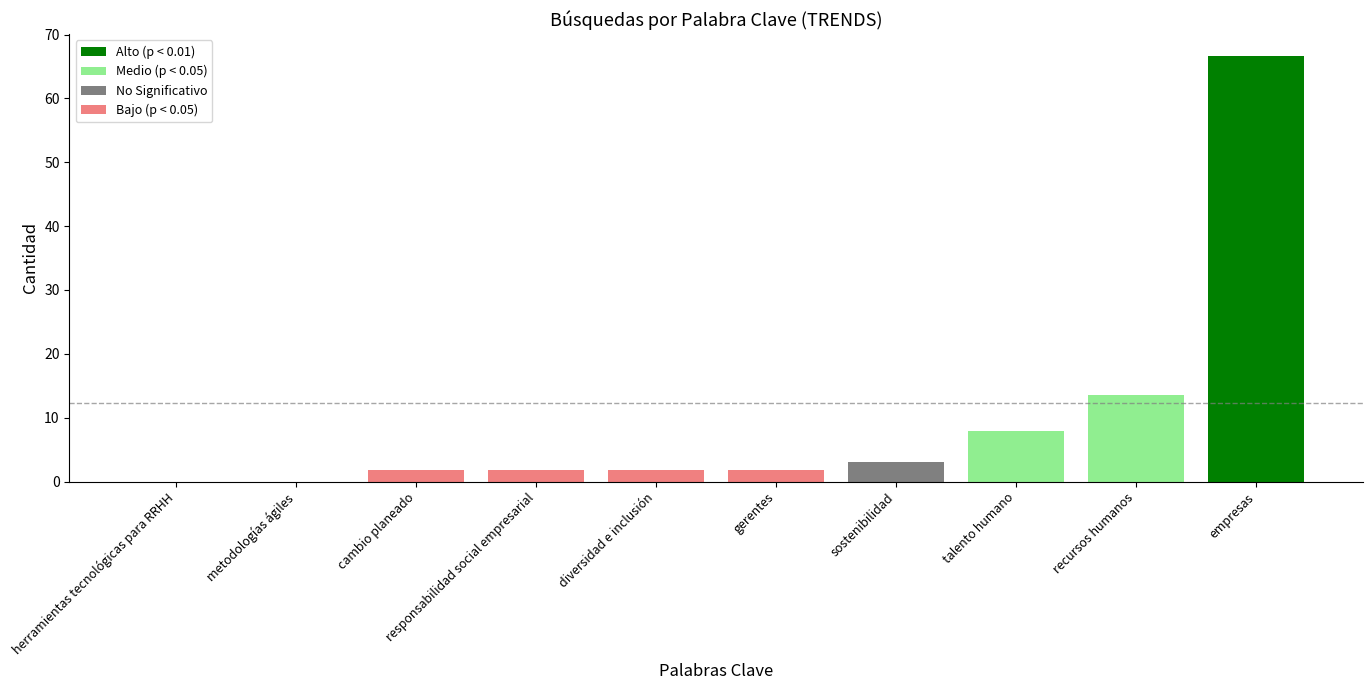

Which has a higher value, gerentes or empresas?

empresas